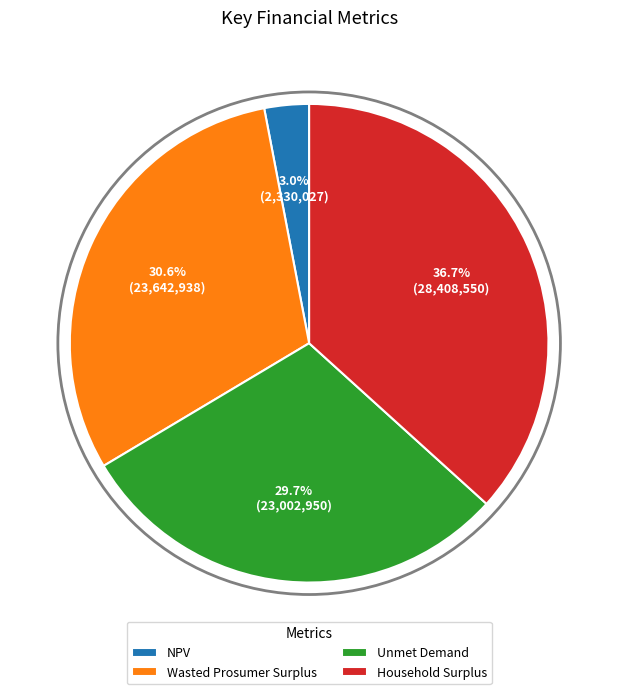

What is the smallest slice in the pie chart?

NPV